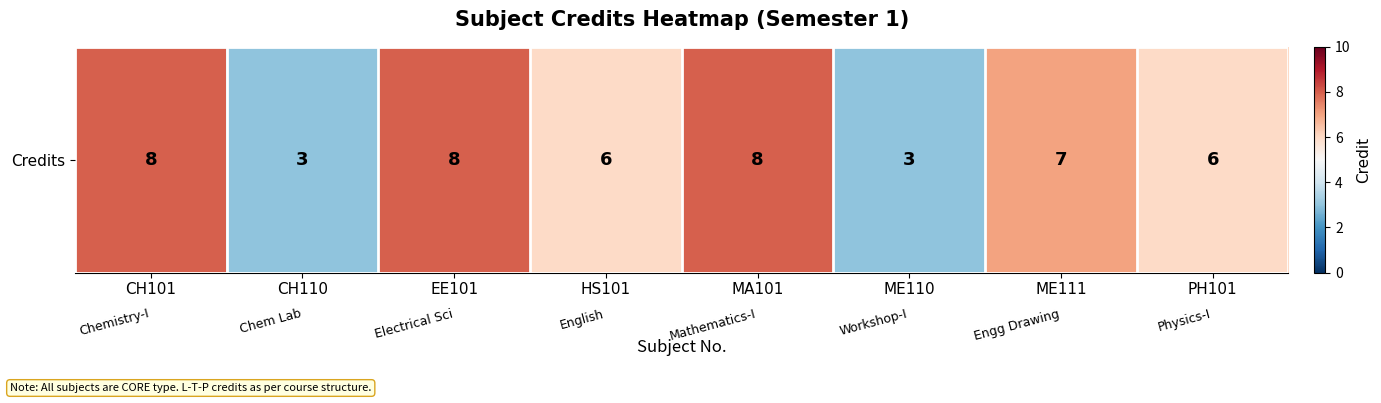

What is the ratio of the value at CH101 to the value at ME110?

2.7